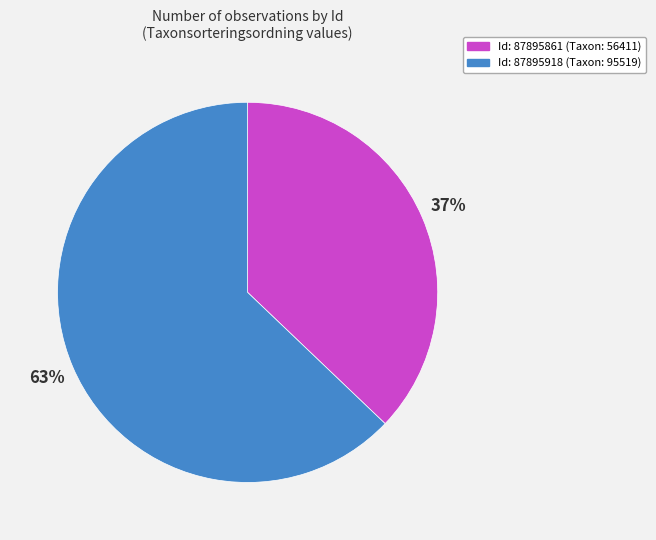

Combined, do Id: 87895918 (Taxon: 95519) and Id: 87895861 (Taxon: 56411) account for over 50%?

Yes